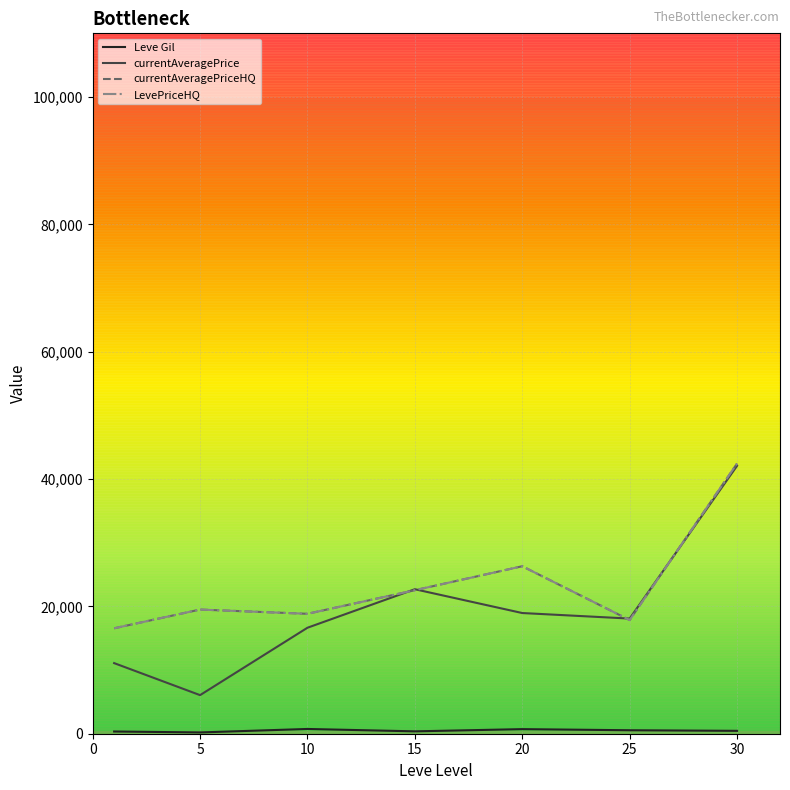

Is this an area chart (filled region under the line)?

No